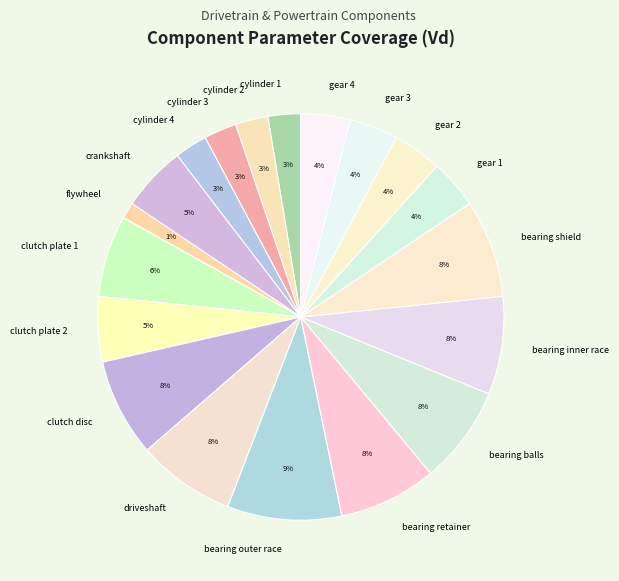

To the nearest percent, what percentage of the pie is cylinder 3?

3%